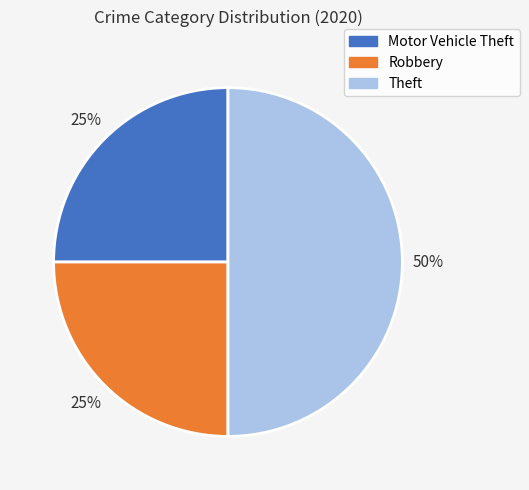

Which has a higher value, Robbery or Theft?

Theft